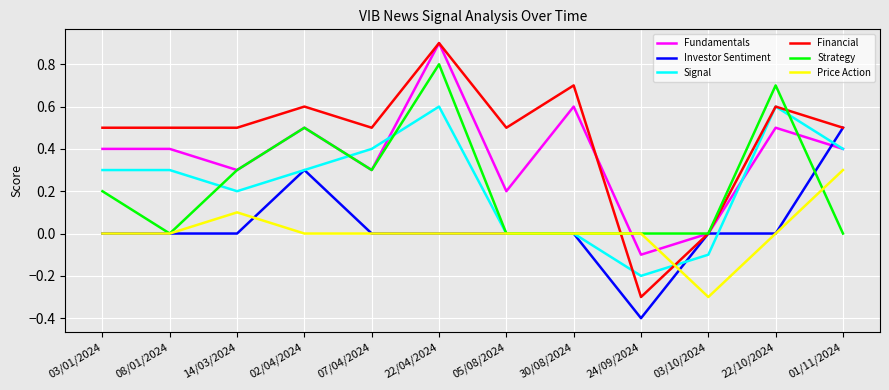

At which category does the chart reach its minimum across all series?

24/09/2024